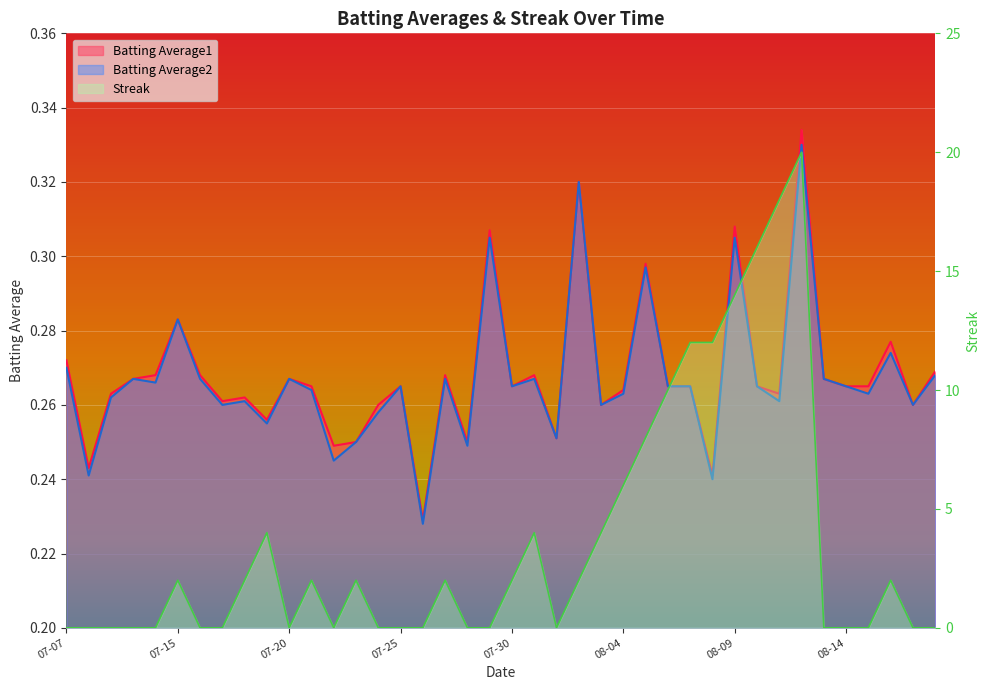

Which series has the widest spread of values?

Streak